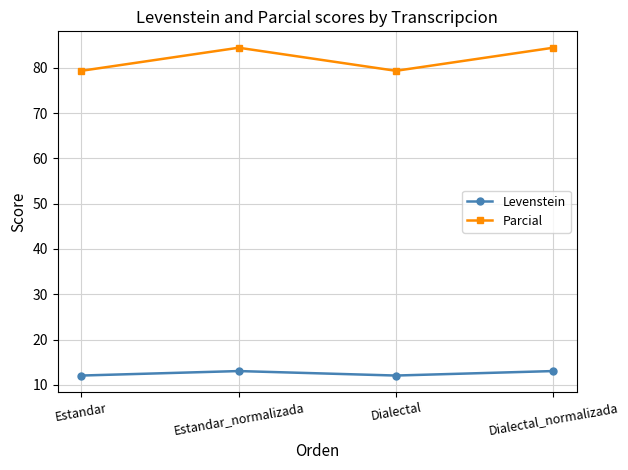

Which series has the largest total across all categories?

Parcial